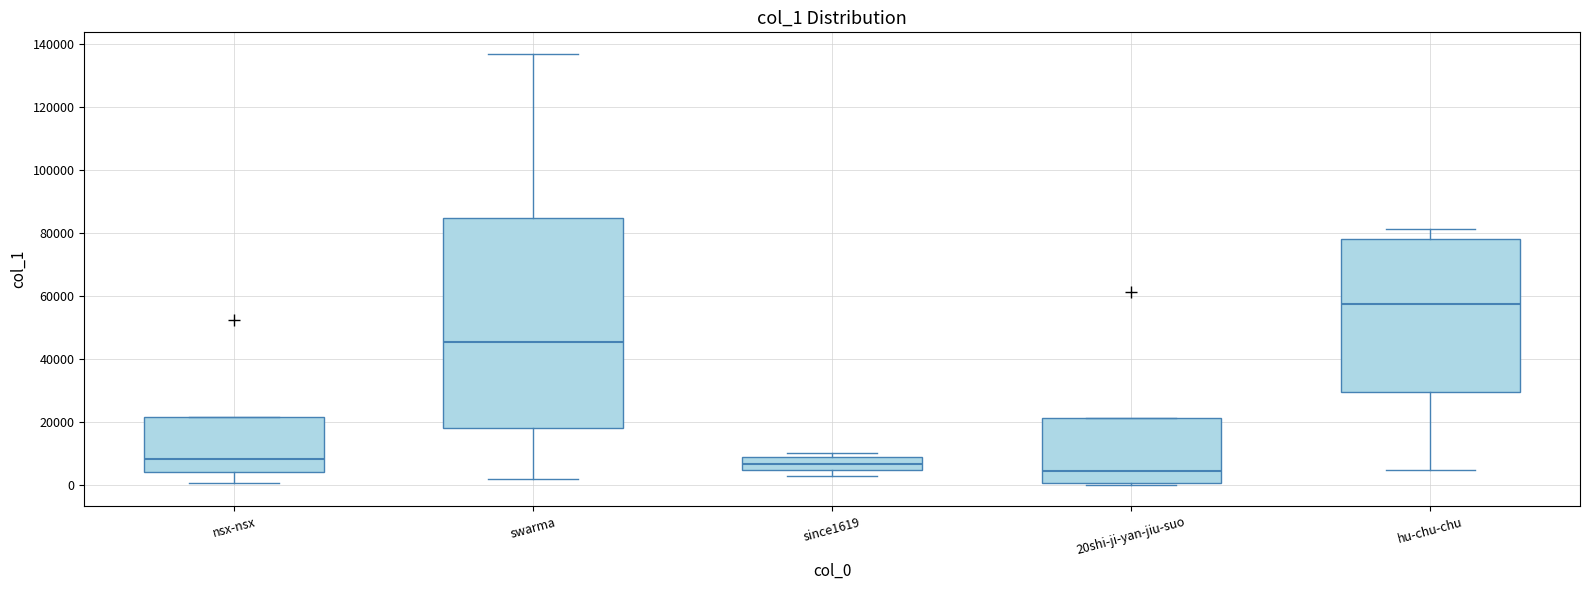

Which box is the tallest, from its lower edge to its upper edge?

swarma